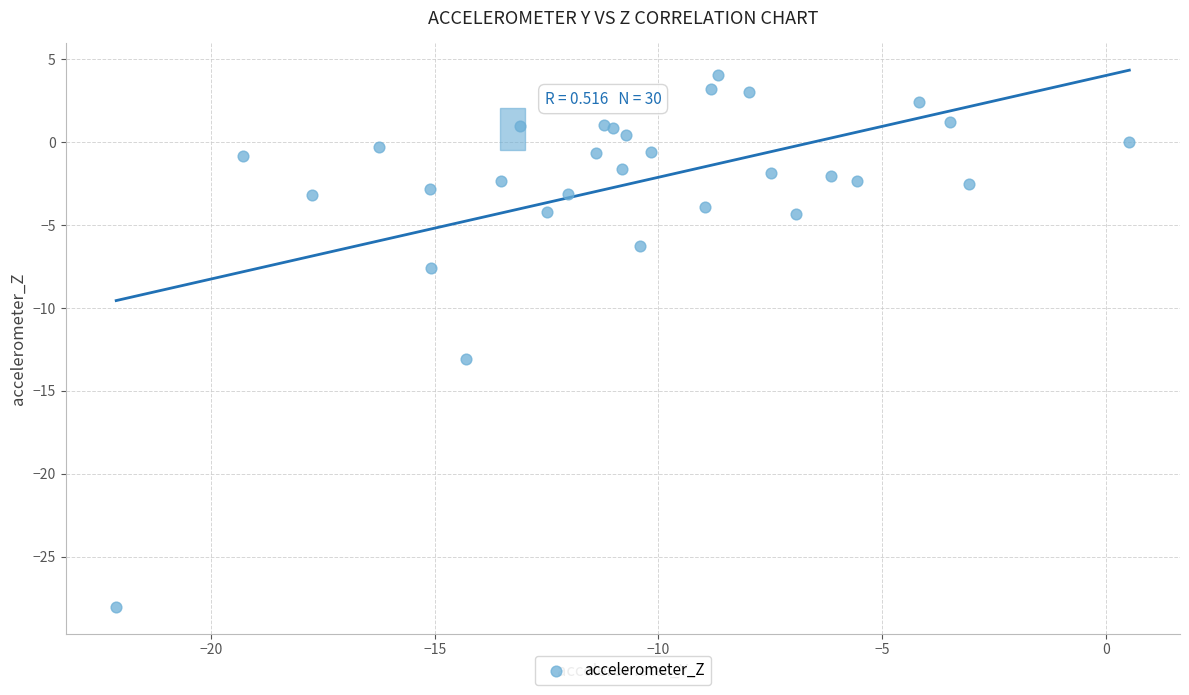

What Y value in the scatter plot is closest to -11?

-13.1